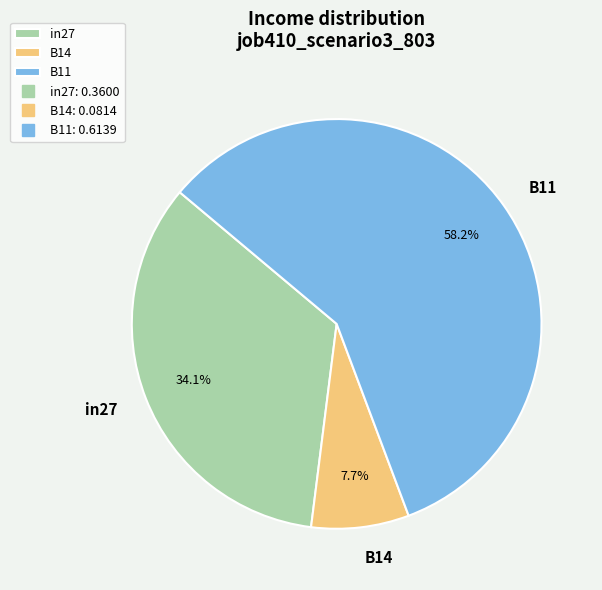

Which has a higher value, B11 or B14?

B11